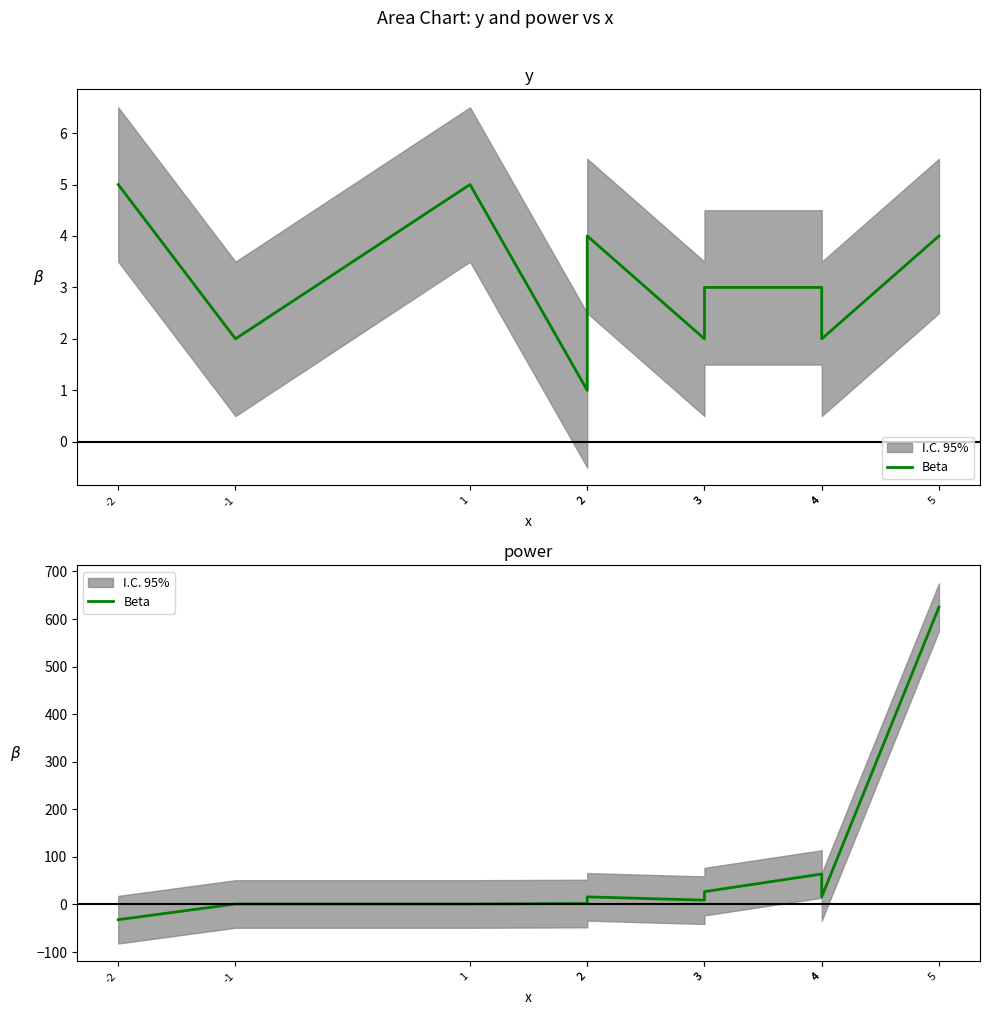

Which has a higher value, 5 or 2?

5